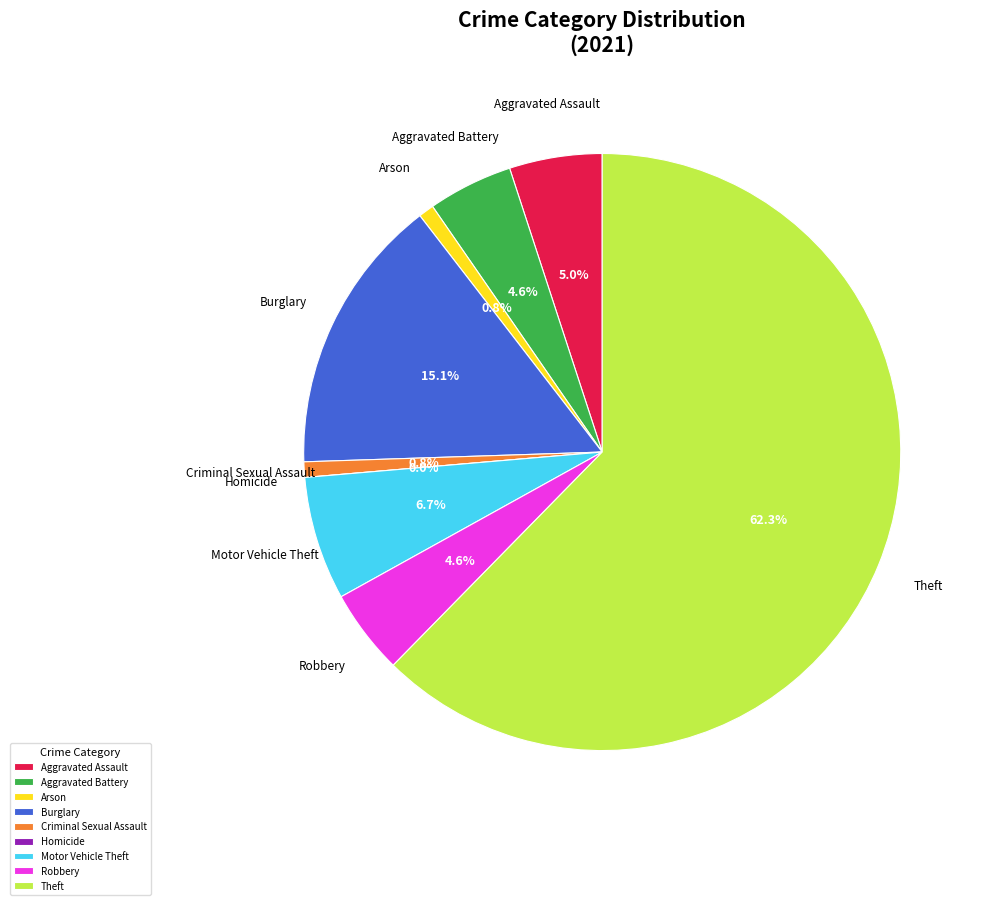

To the nearest percent, what is the combined percentage of Robbery and Theft?

67%